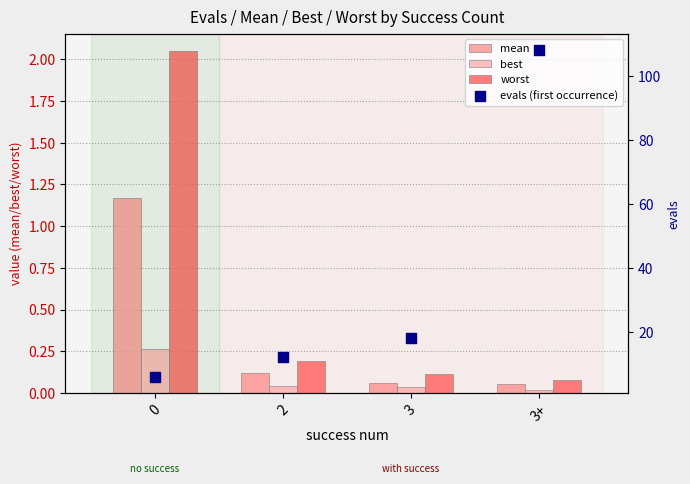

Is the value of worst at 2 greater than the value of evals (first occurrence) at 2?

No